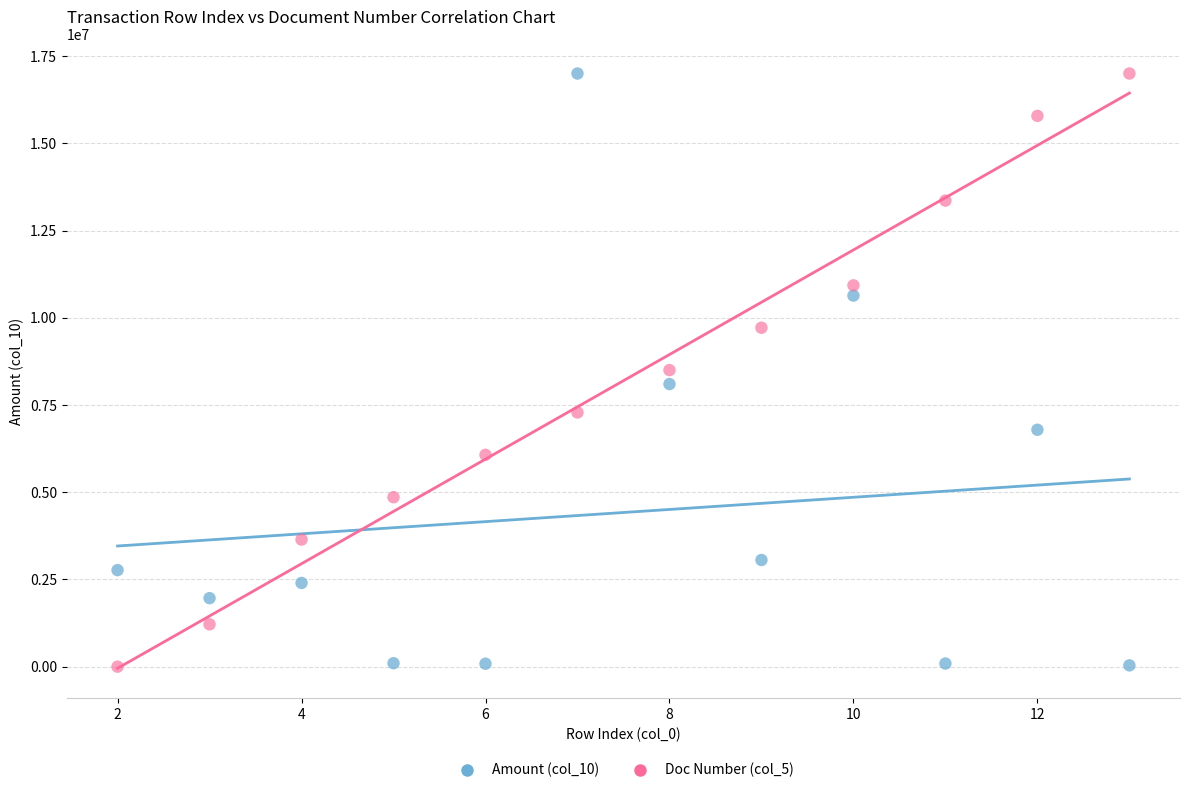

Across all data points, what is the range of X values (max minus min)?

11.0